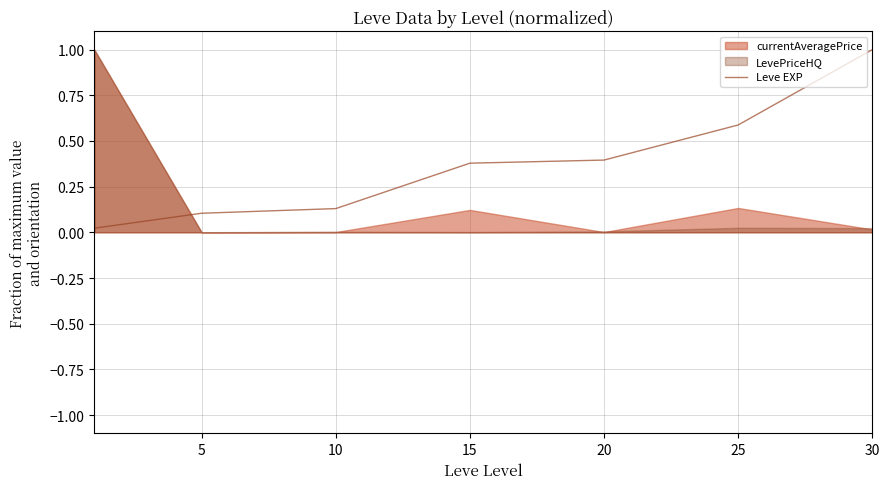

Is it true that Leve EXP equals 0.1 at 5?

True